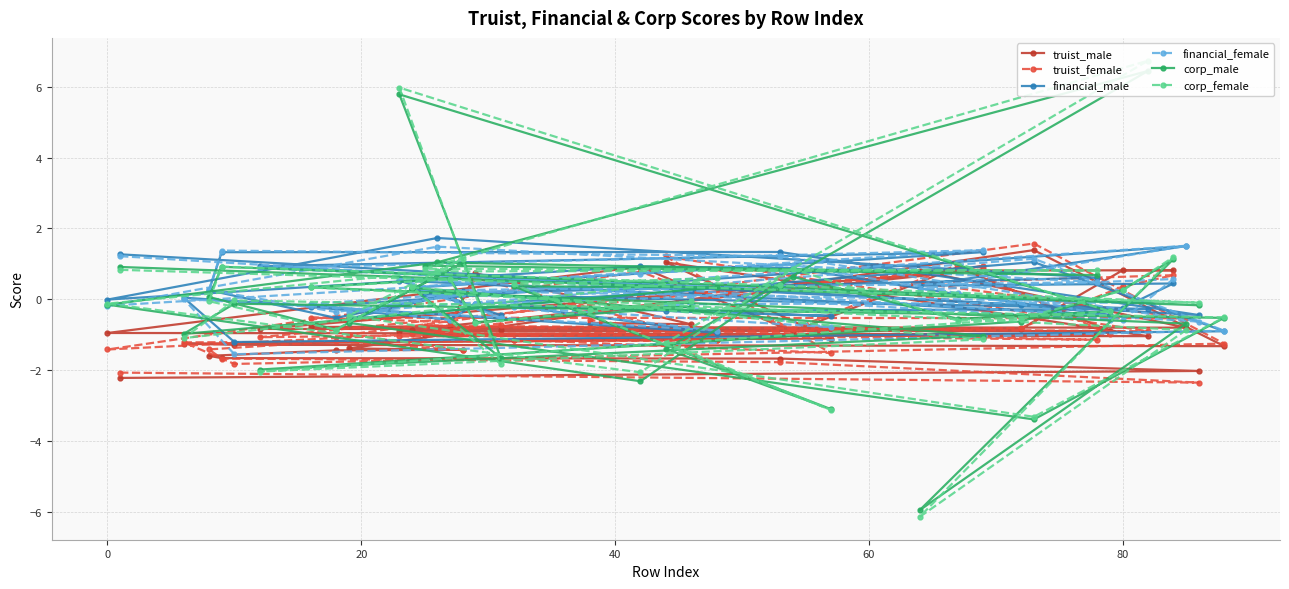

At how many categories does at least one series exceed -3?

40